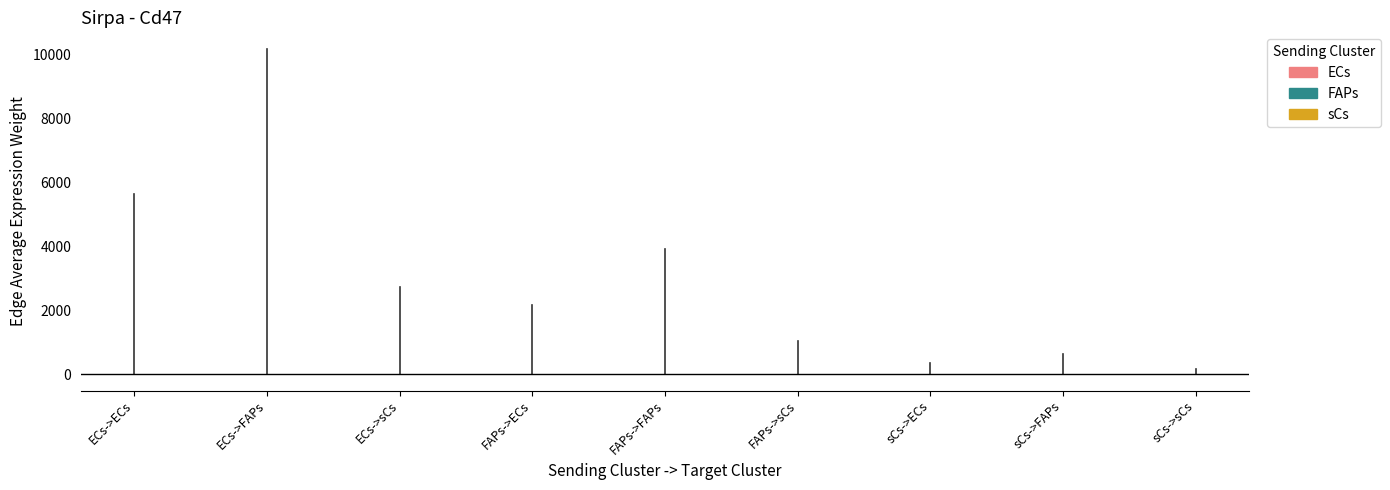

The value of FAPs at FAPs->ECs is 3016.0. True or false?

False